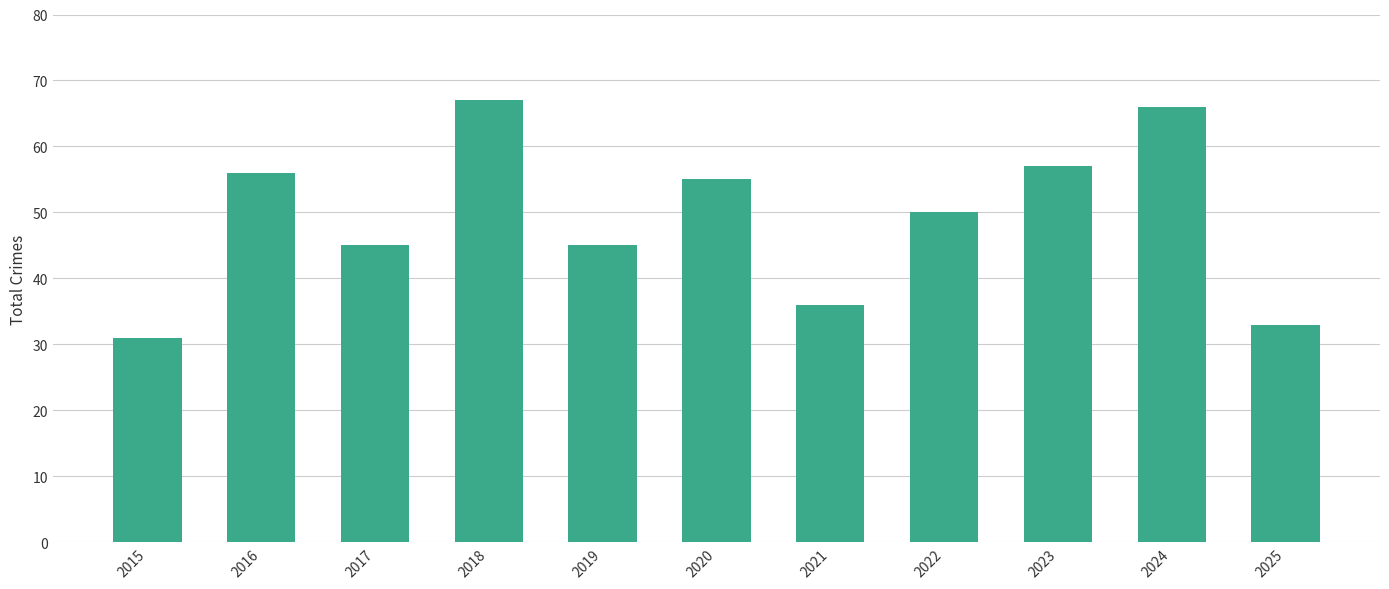

Are the bars grouped side by side (vs. stacked)?

No